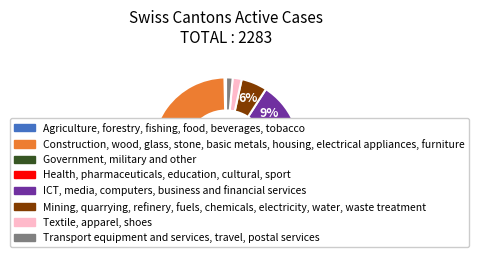

Is there a majority slice in this chart?

Yes